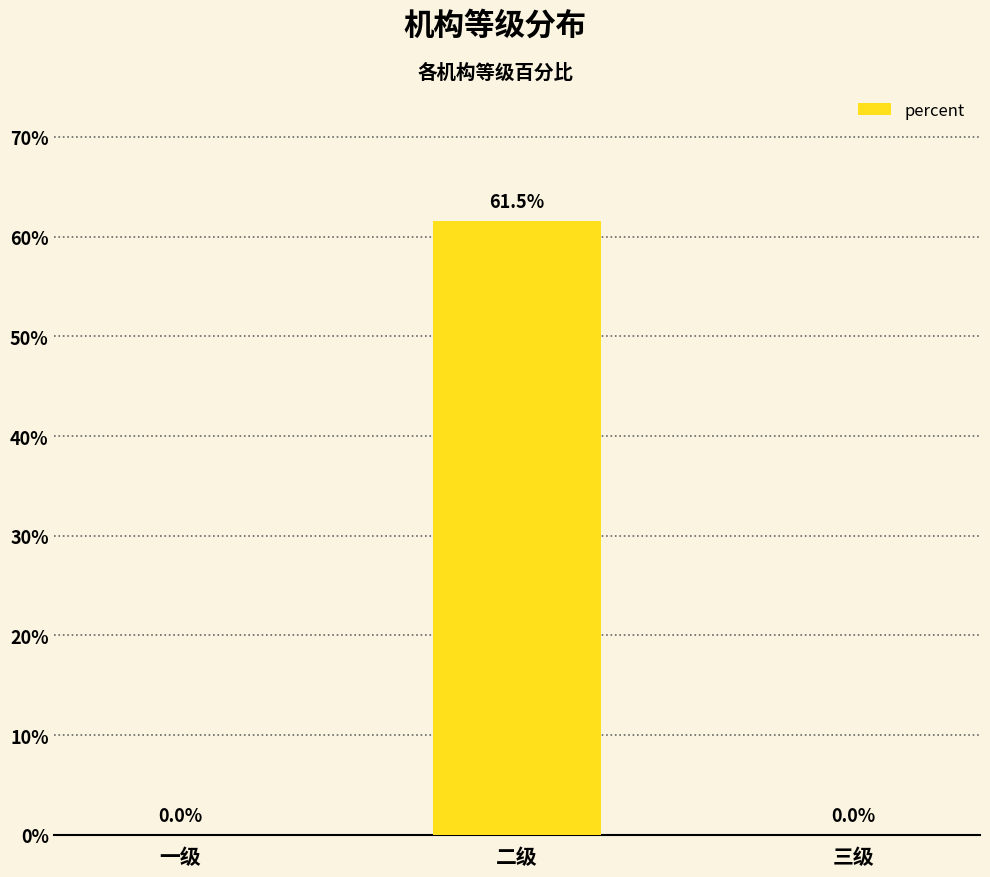

At which label is the value closest to 0?

一级